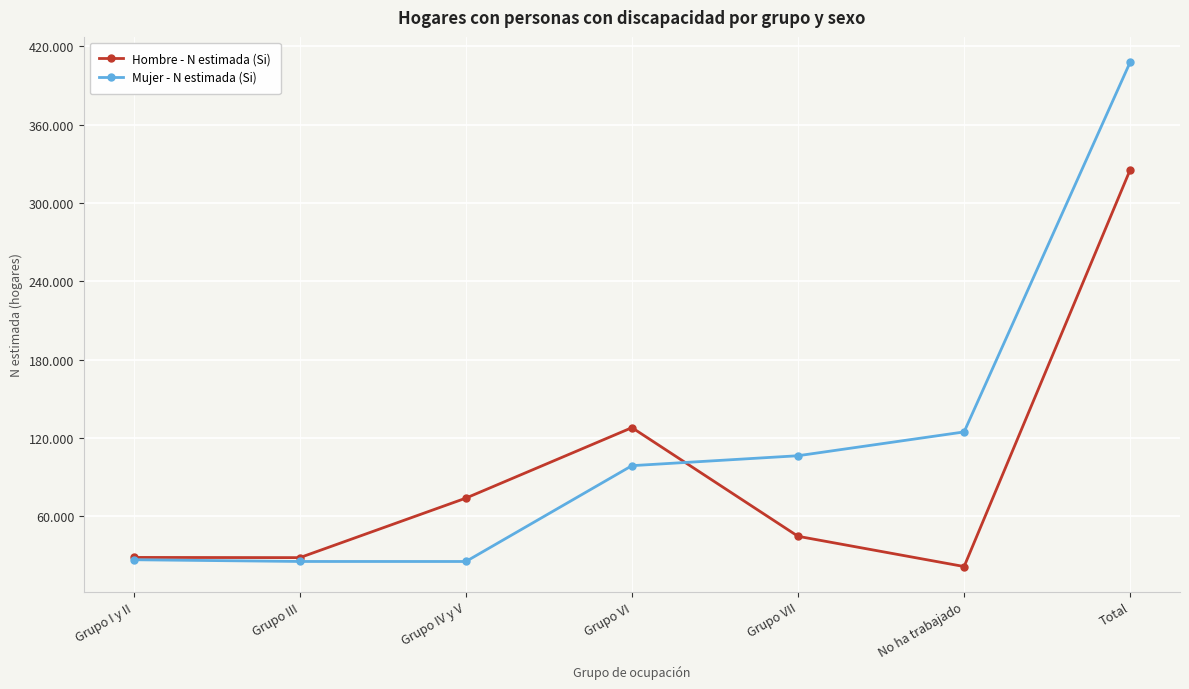

What is the difference between the second highest and minimum values in the Hombre - N estimada (Si) series?

106329